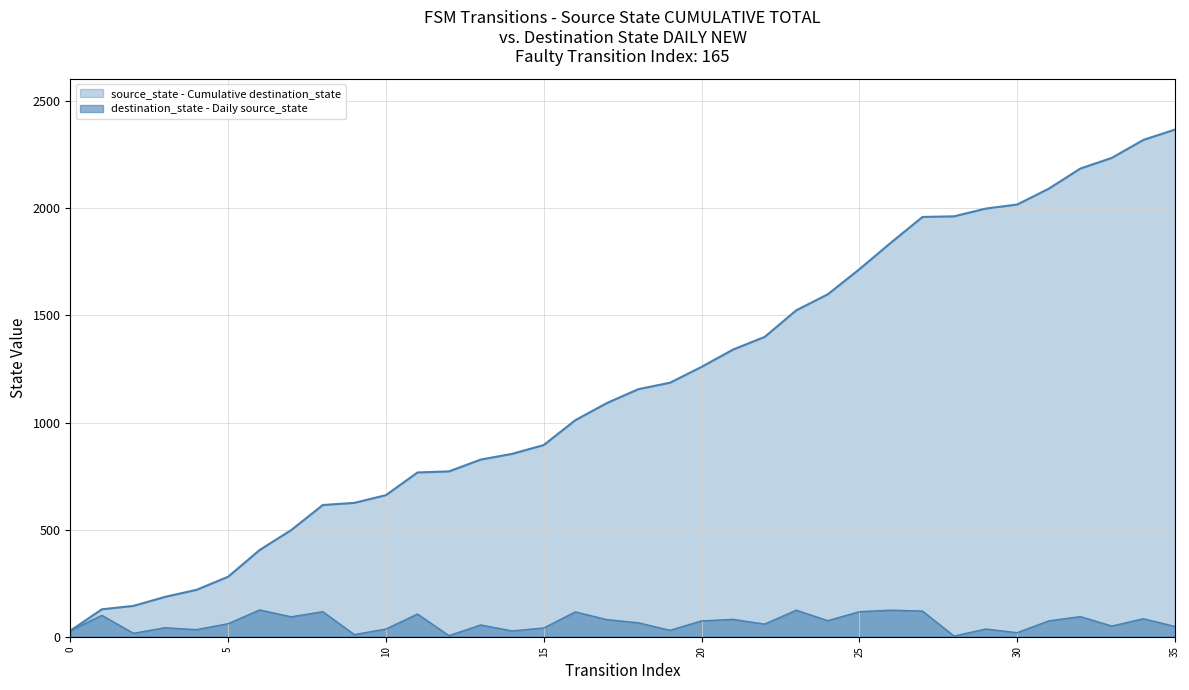

What is the greatest value displayed?

2368